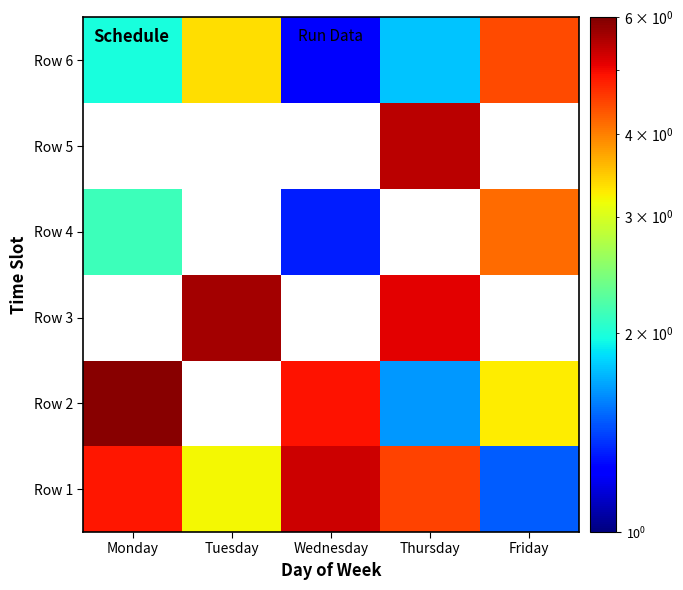

Which category has the highest value in the Row 6 series?

Friday